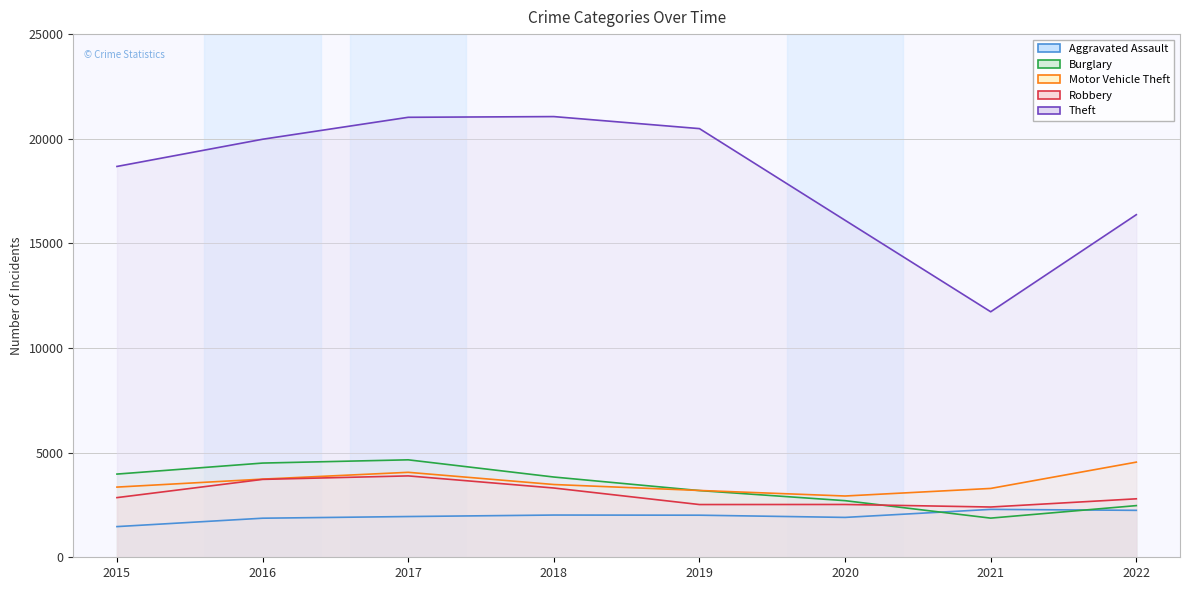

What are all the series names shown in the legend?

Aggravated Assault, Burglary, Motor Vehicle Theft, Robbery, Theft